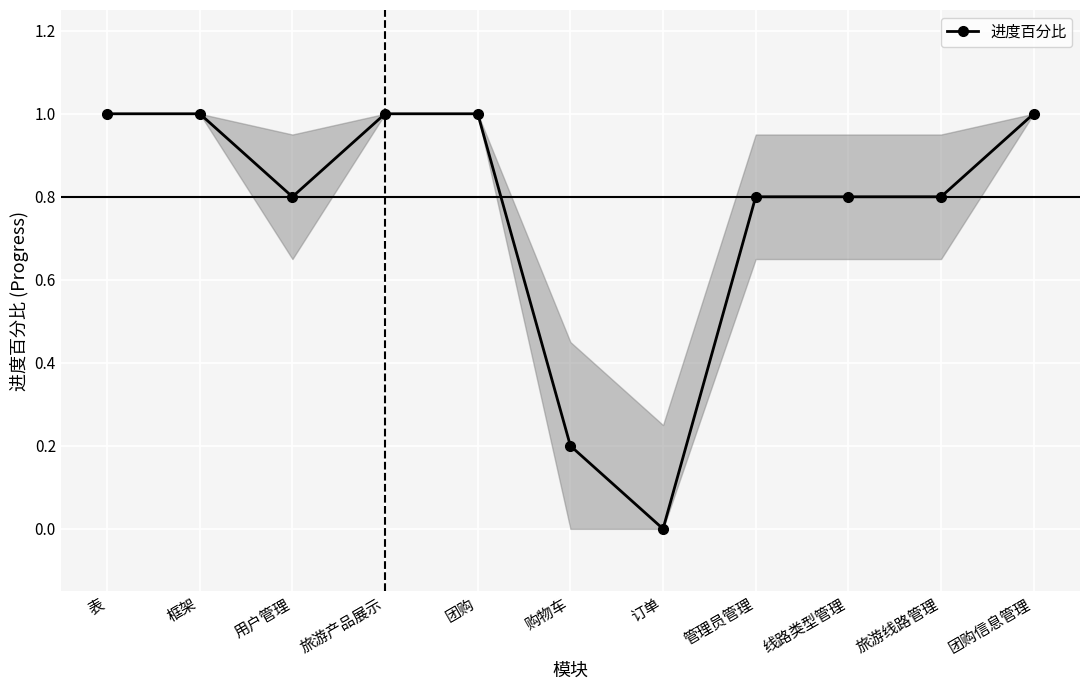

Is it true that the value at 团购 is 1.0?

True